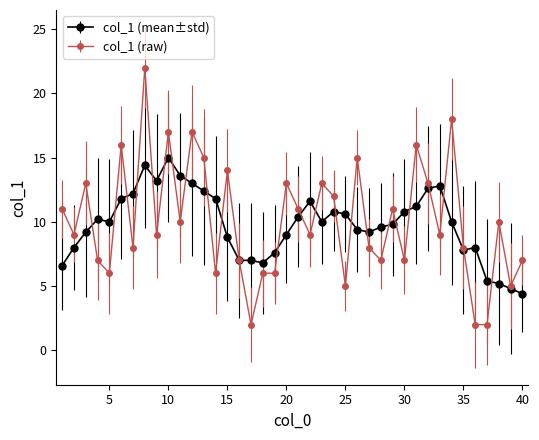

What is the maximum value shown in the chart?

22.0